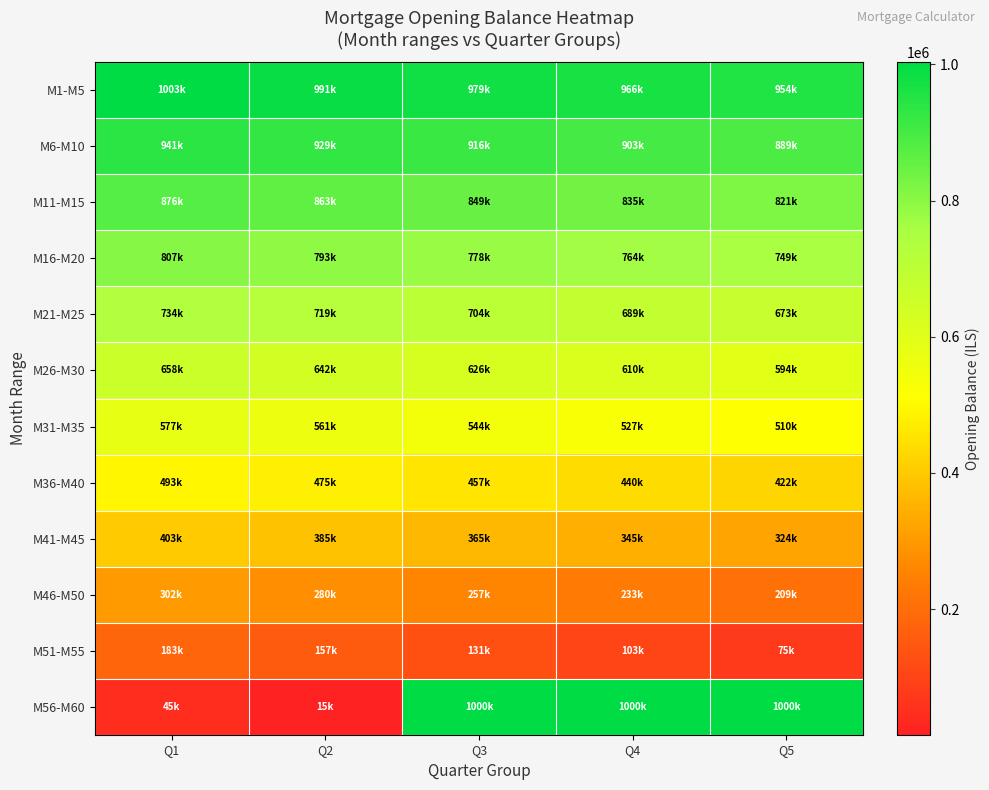

At how many categories does at least one series exceed 692476?

5